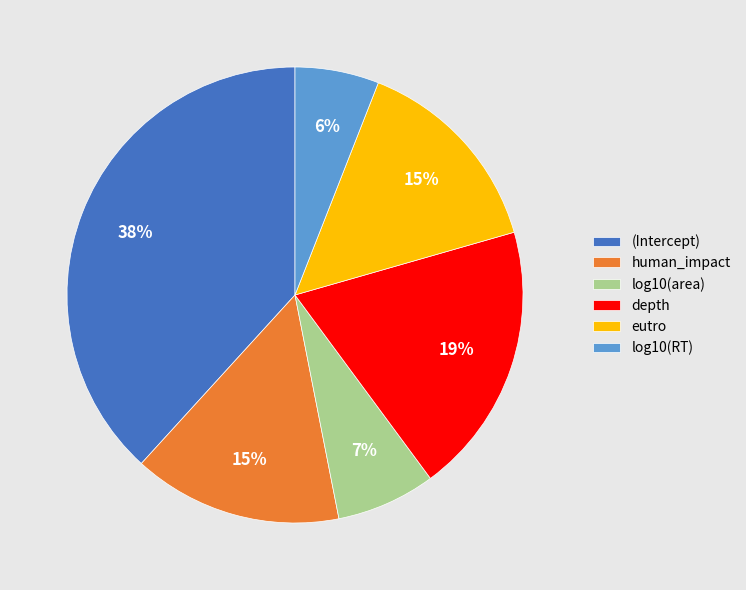

How many slices are in this pie chart?

6